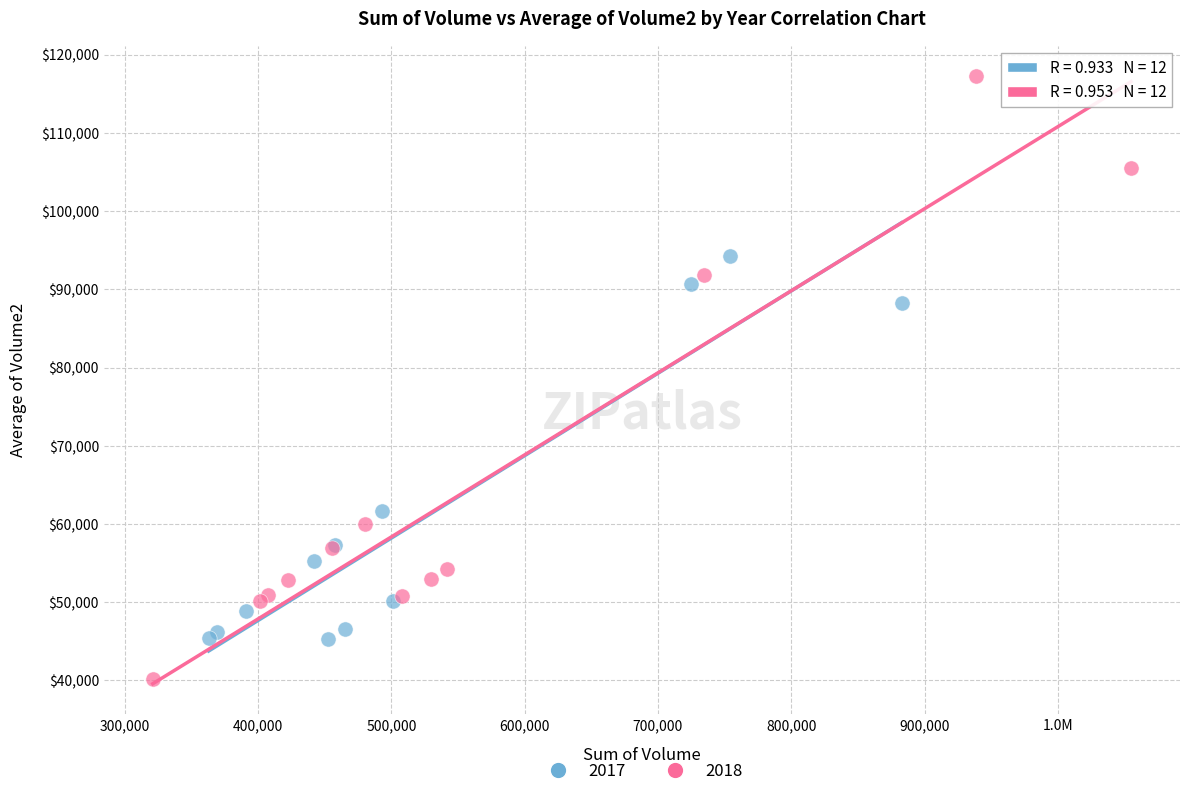

Which series has the widest spread of Y values?

2018